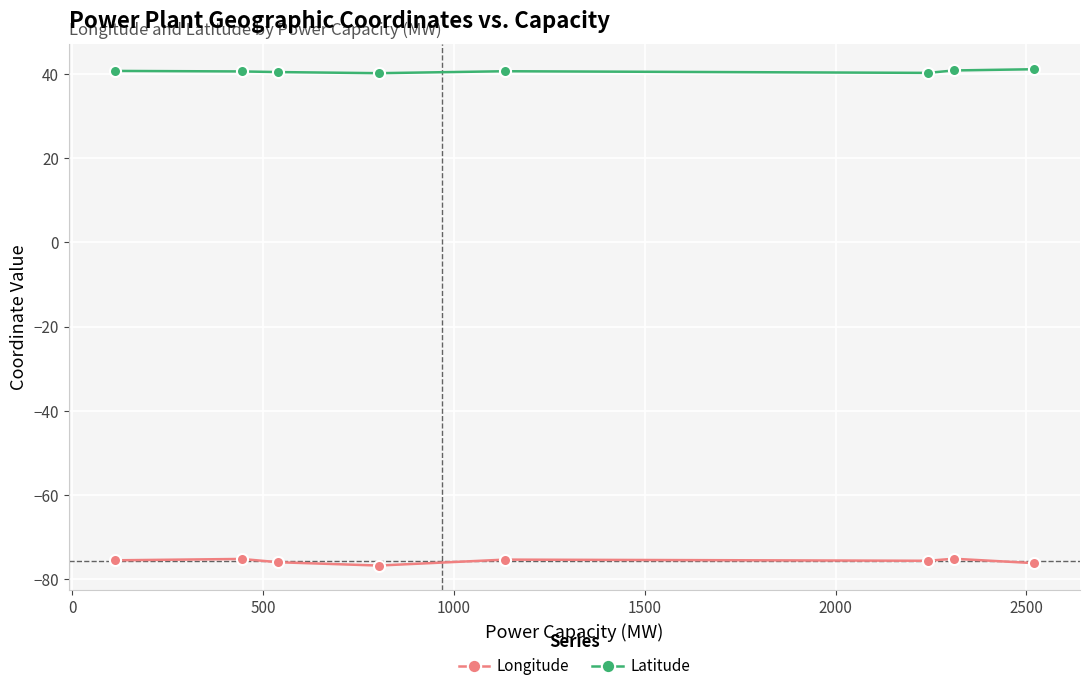

What is the maximum value shown in the chart?

41.1